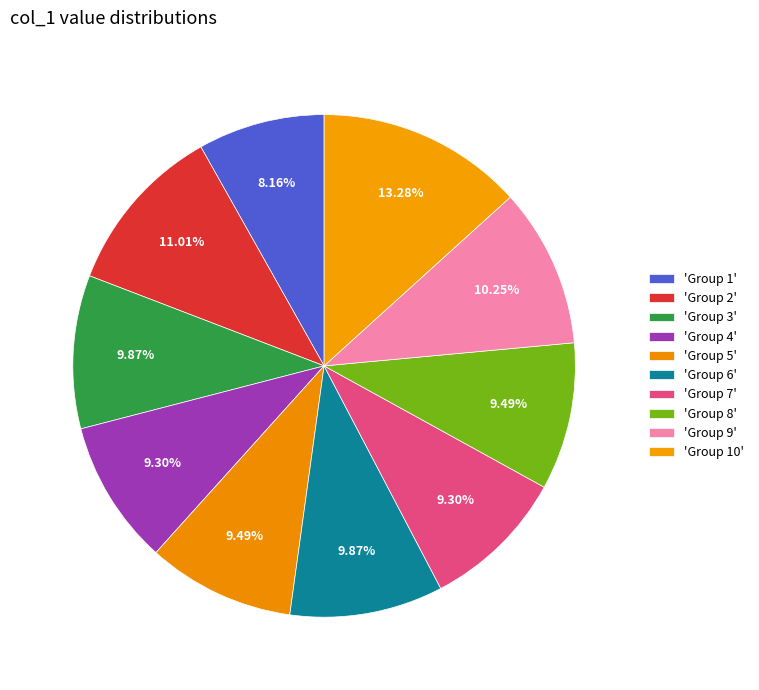

How many segments does this pie chart have?

10